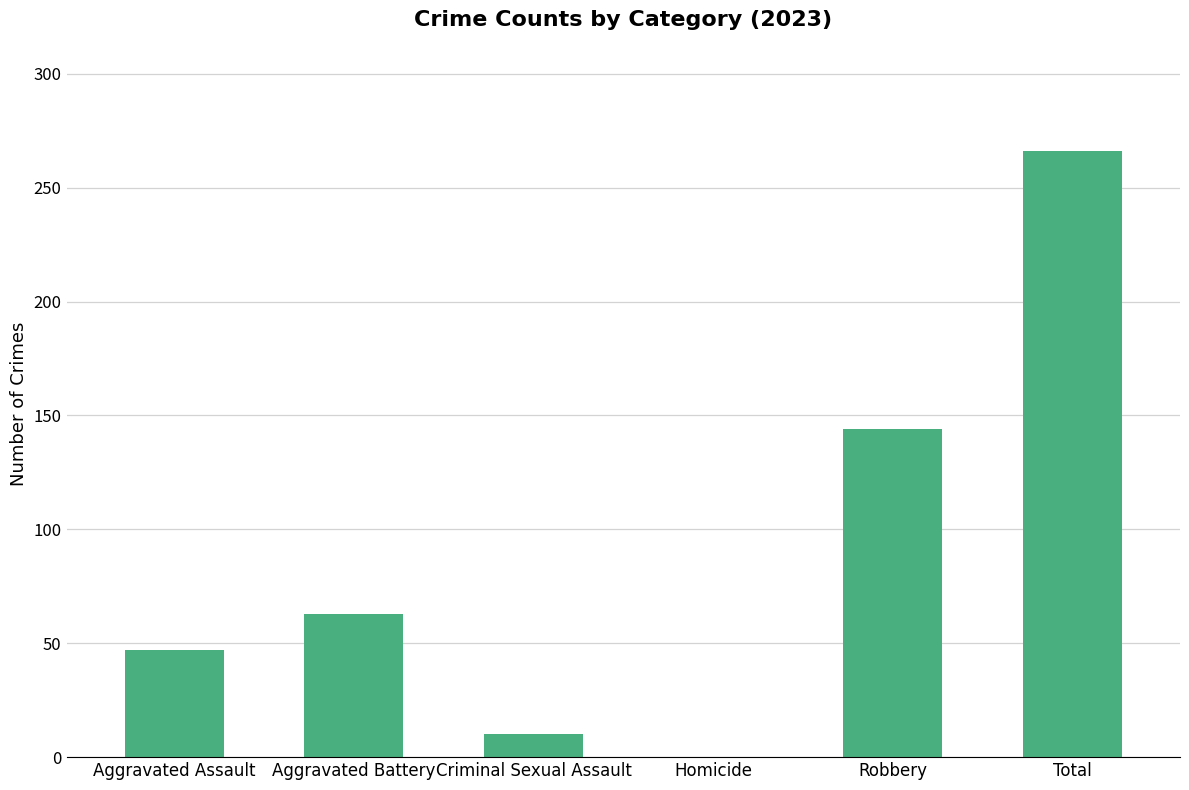

Is it true that the value at Homicide is -126?

False